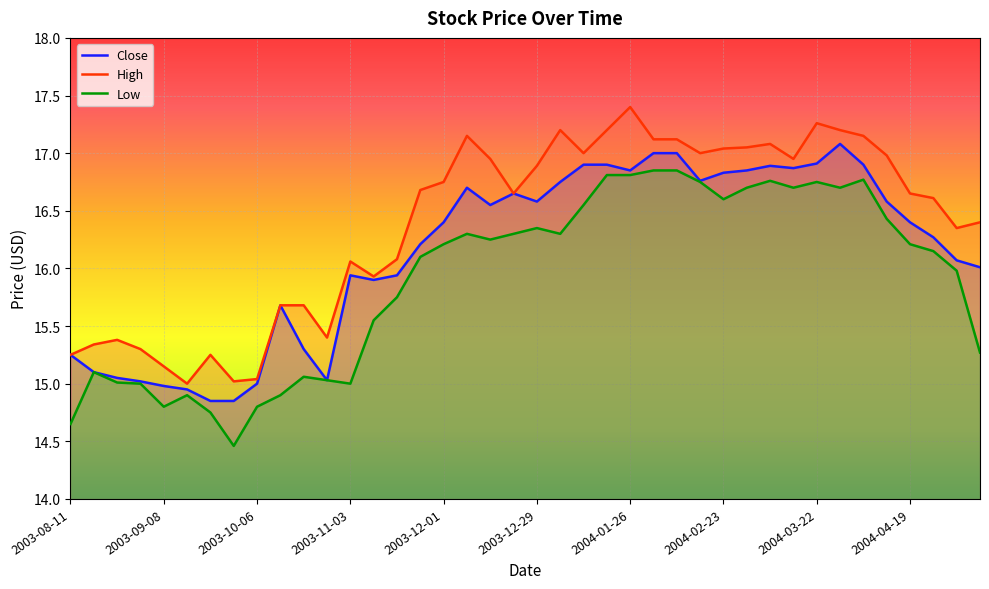

Does the chart display data point markers on the line(s)?

No